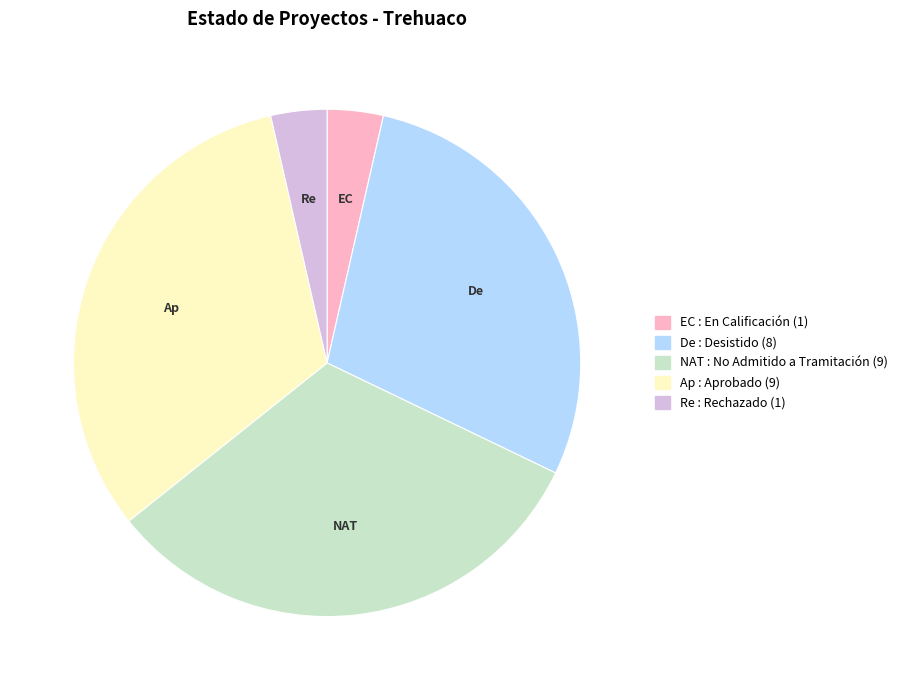

Does any single category account for the majority?

No